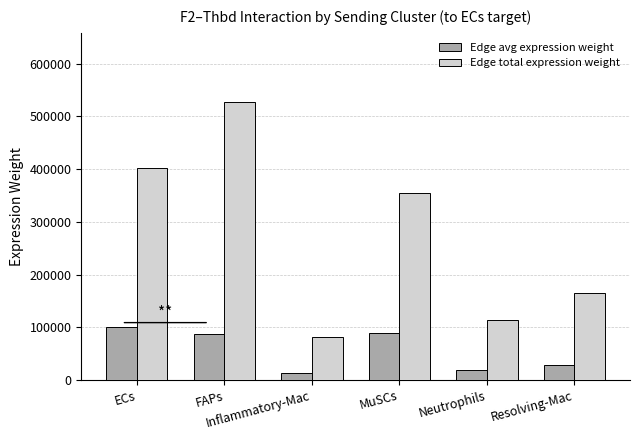

What is the label of the 6th bar from the right?

ECs